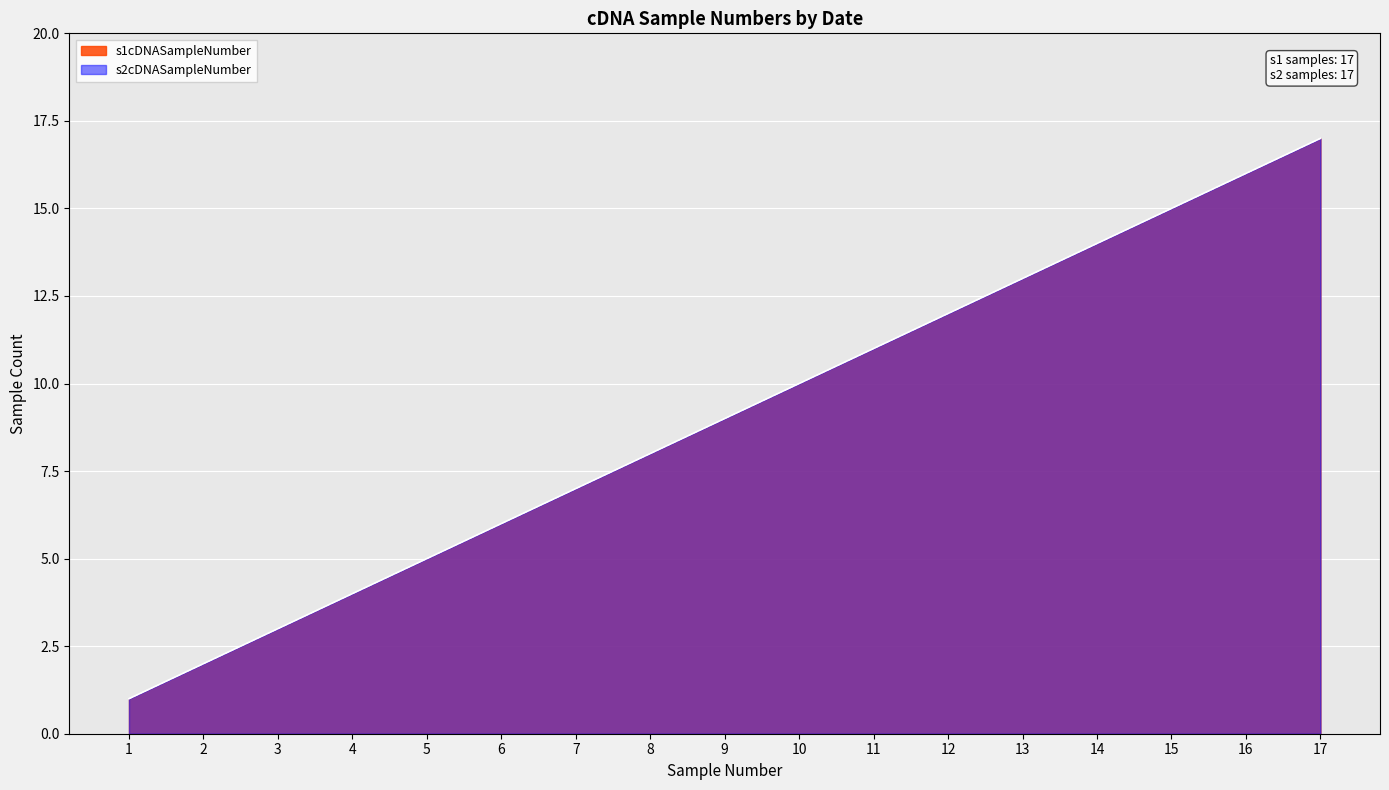

The s1cDNASampleNumber series shows 1 at 4. True or false?

False